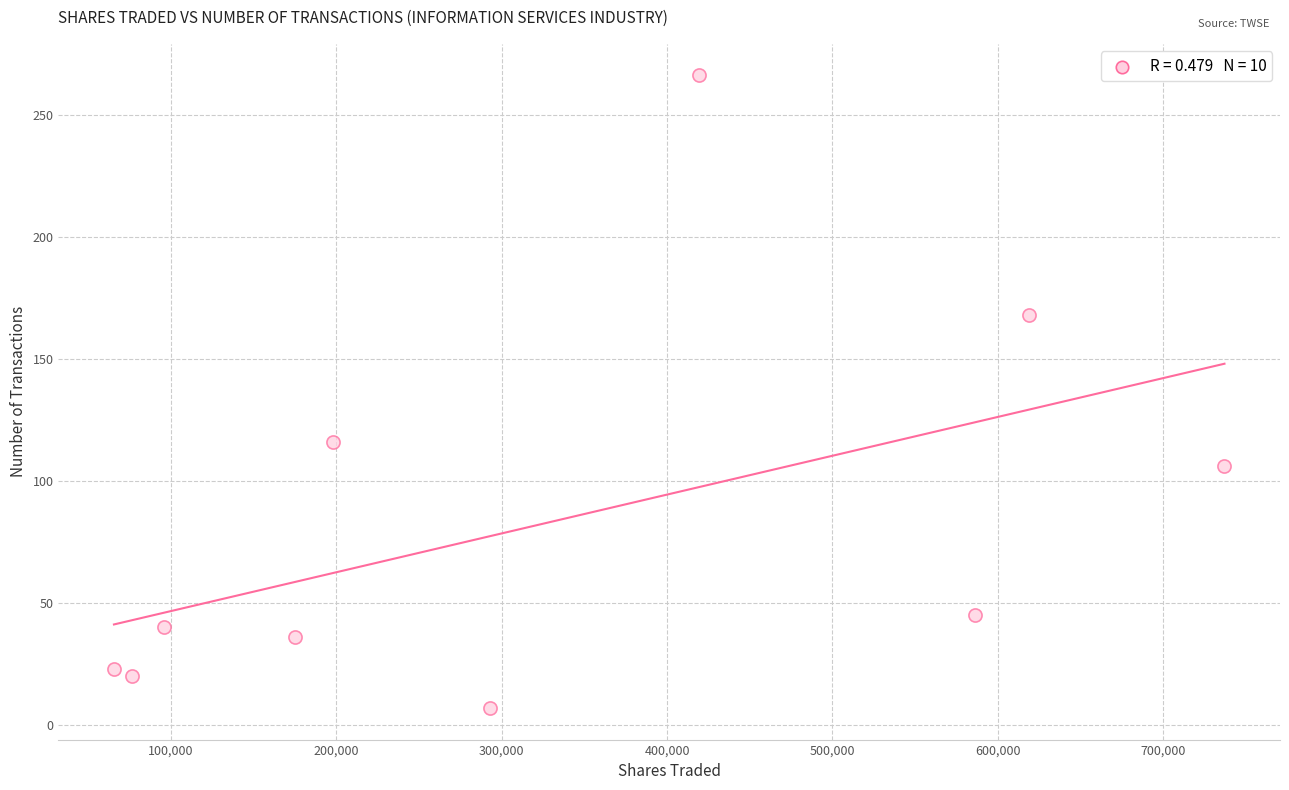

What is the average X value?

326556